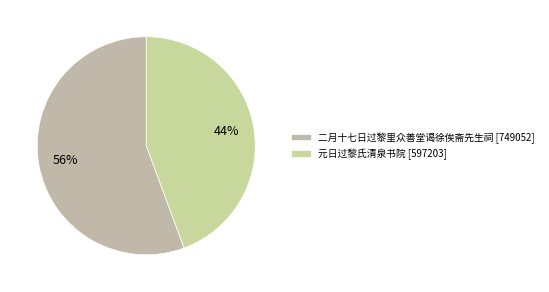

Do 元日过黎氏清泉书院 and 二月十七日过黎里众善堂谒徐俟斋先生祠 together represent more than half of the pie?

Yes